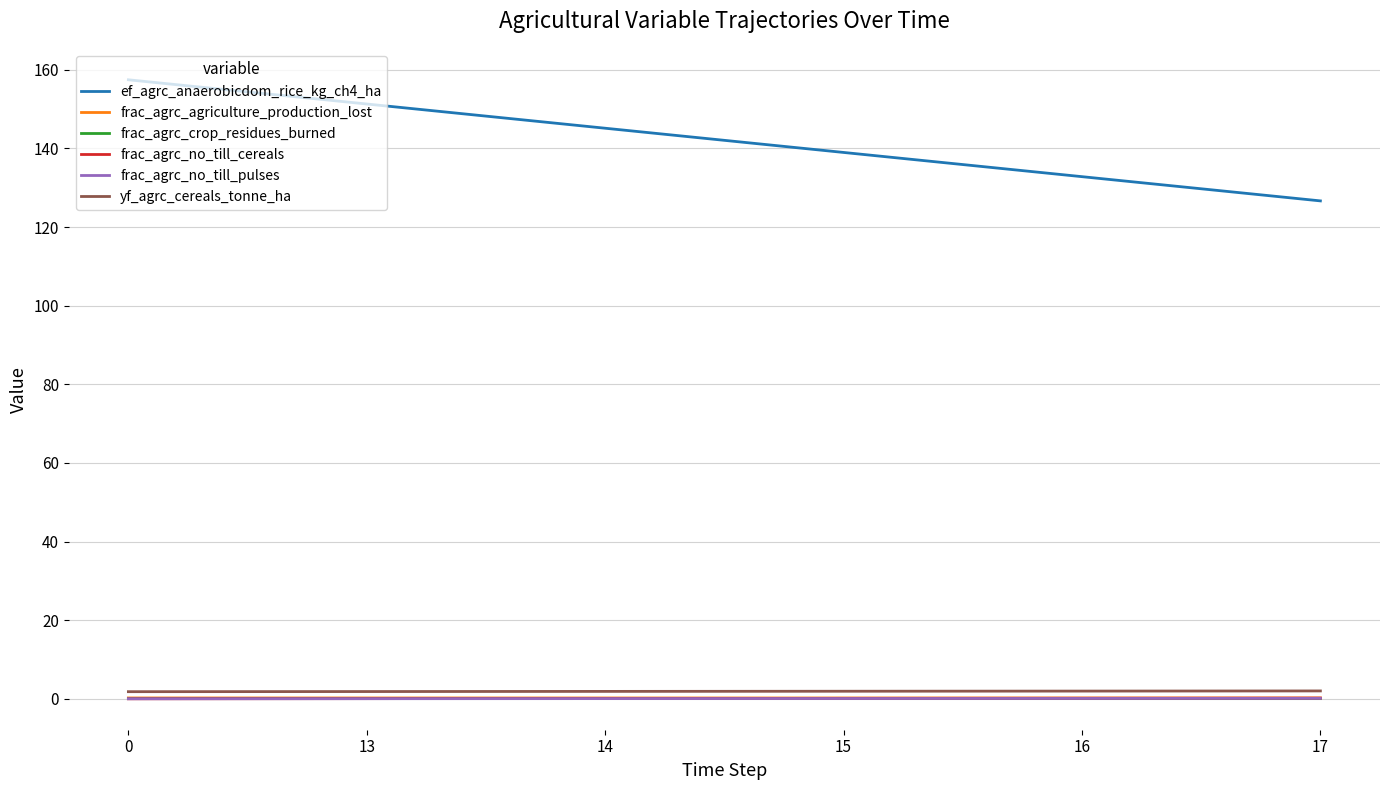

The value of ef_agrc_anaerobicdom_rice_kg_ch4_ha at 14 is 145.2. True or false?

True